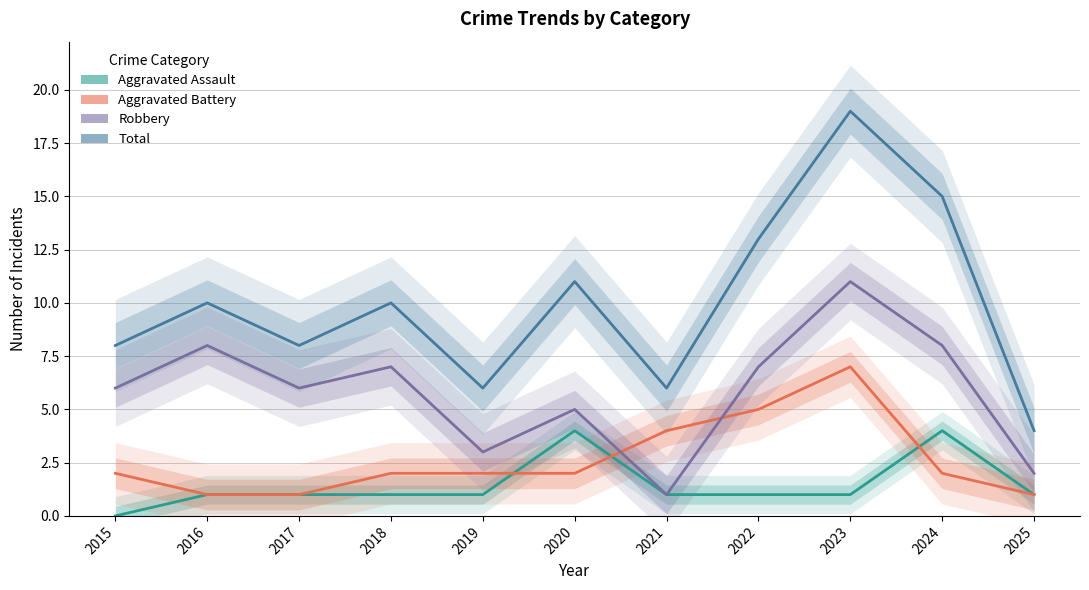

Between 2018 and 2019, which series saw the biggest shift?

Robbery